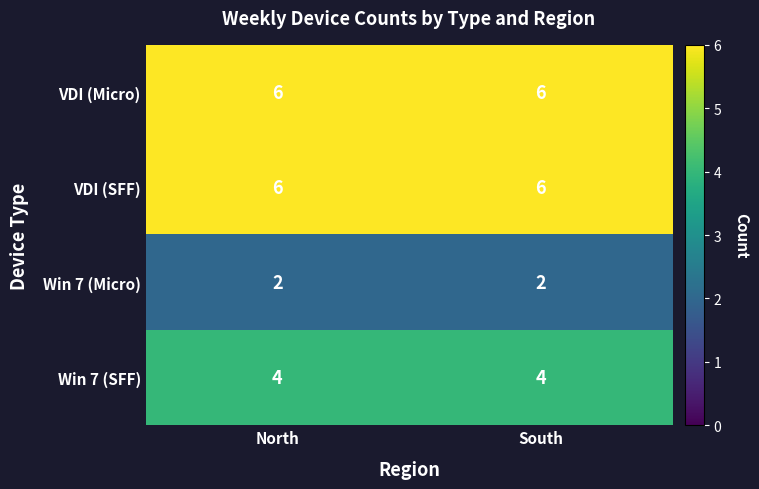

The Win 7 (Micro) series shows 3 at North. True or false?

False